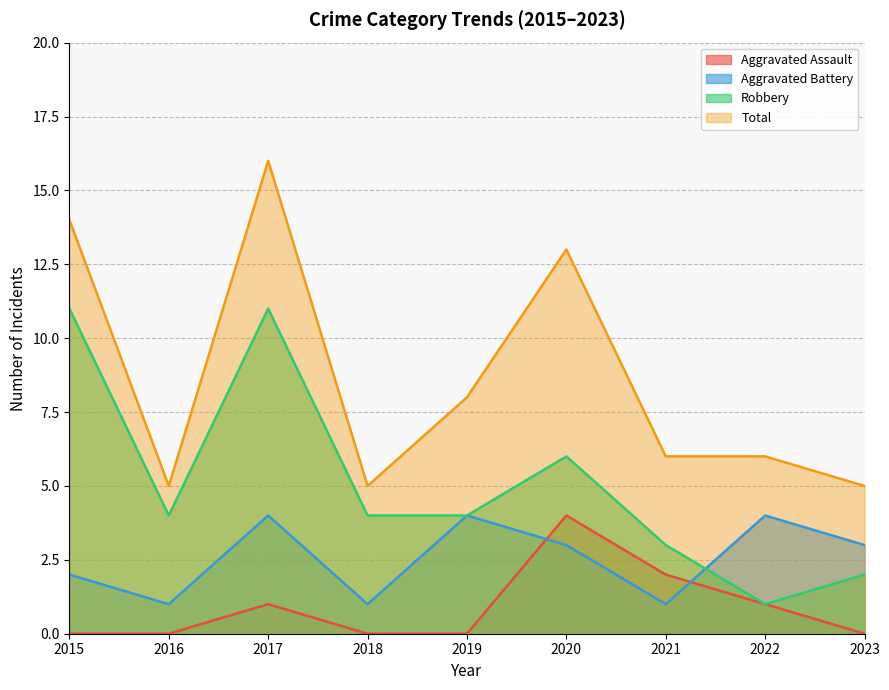

Between 2020 and 2021, which series saw the biggest shift?

Total